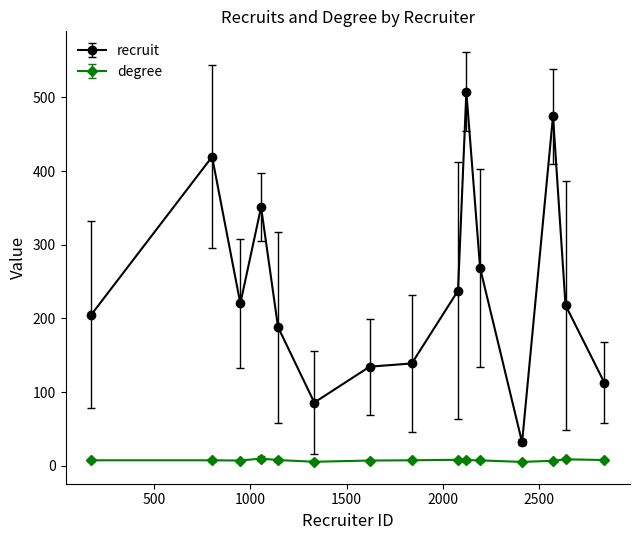

True or false: degree and recruit cross at least once.

False